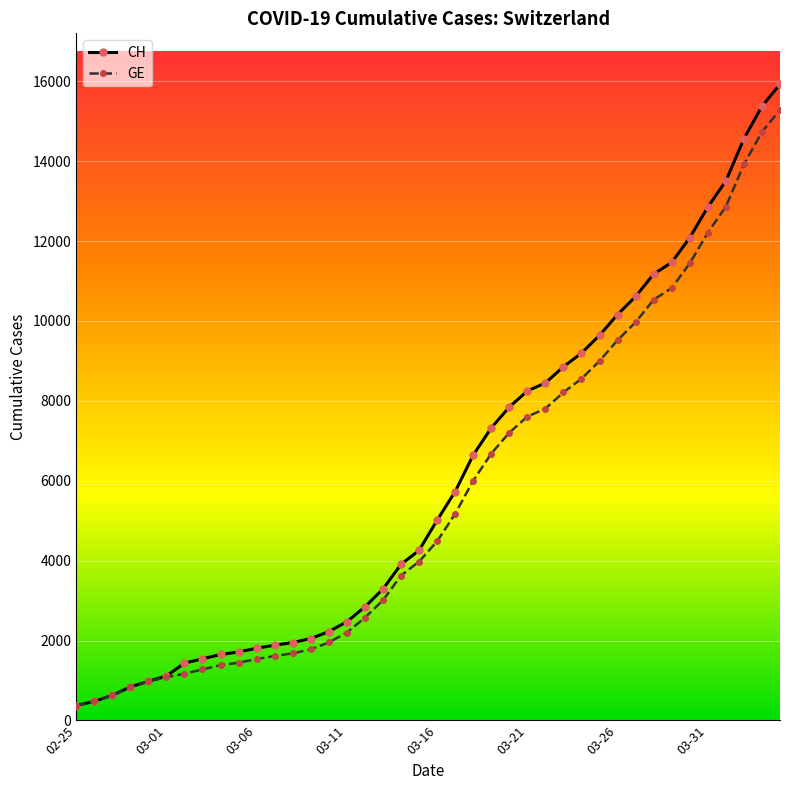

What is the highest value of the GE series?

15284